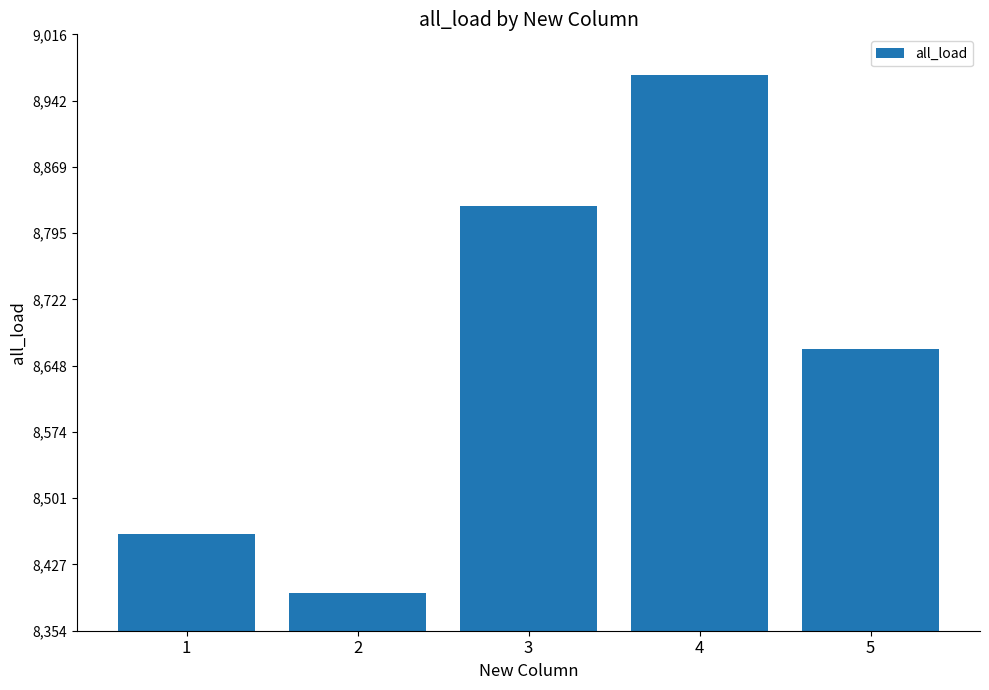

What value does the data have at 1?

8461.1